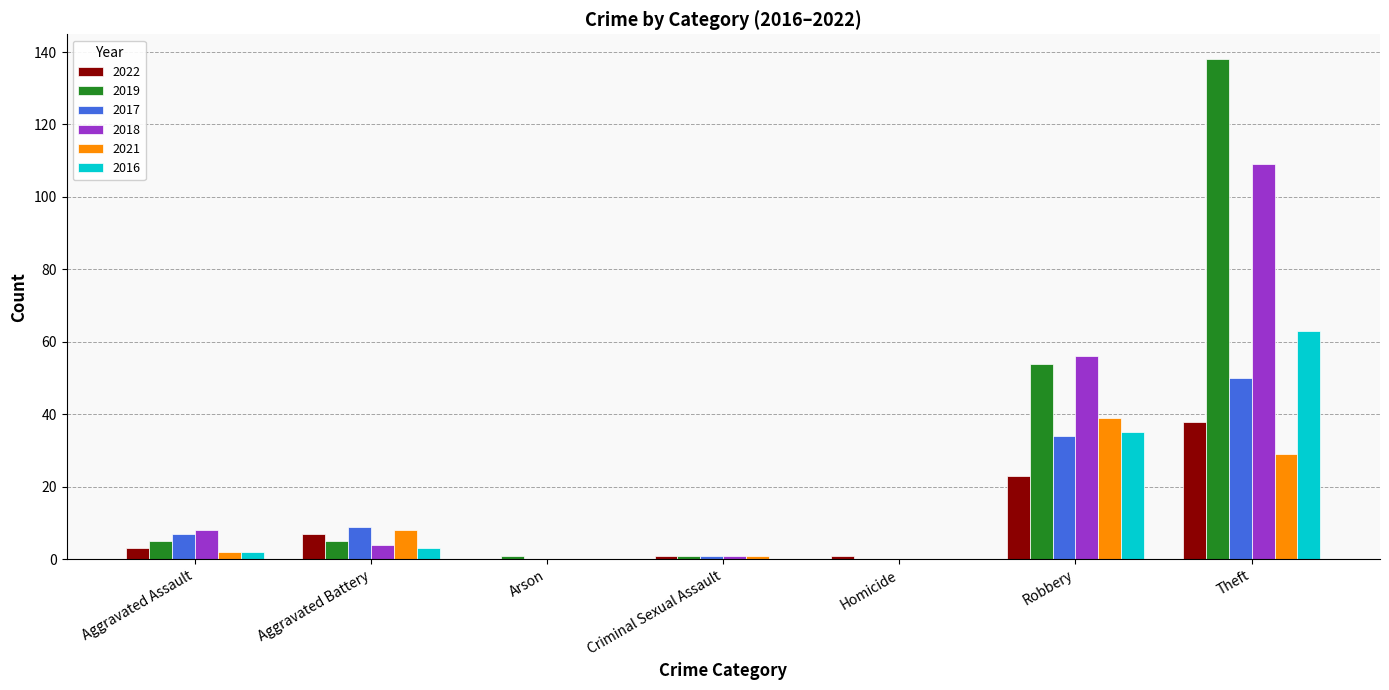

Are the bars grouped side by side (vs. stacked)?

Yes